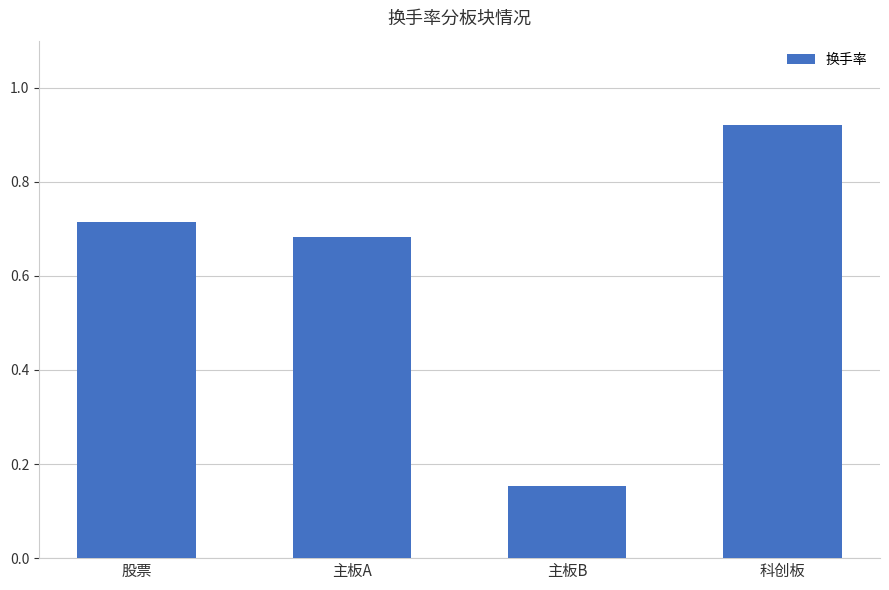

What position from the right is 股票?

4